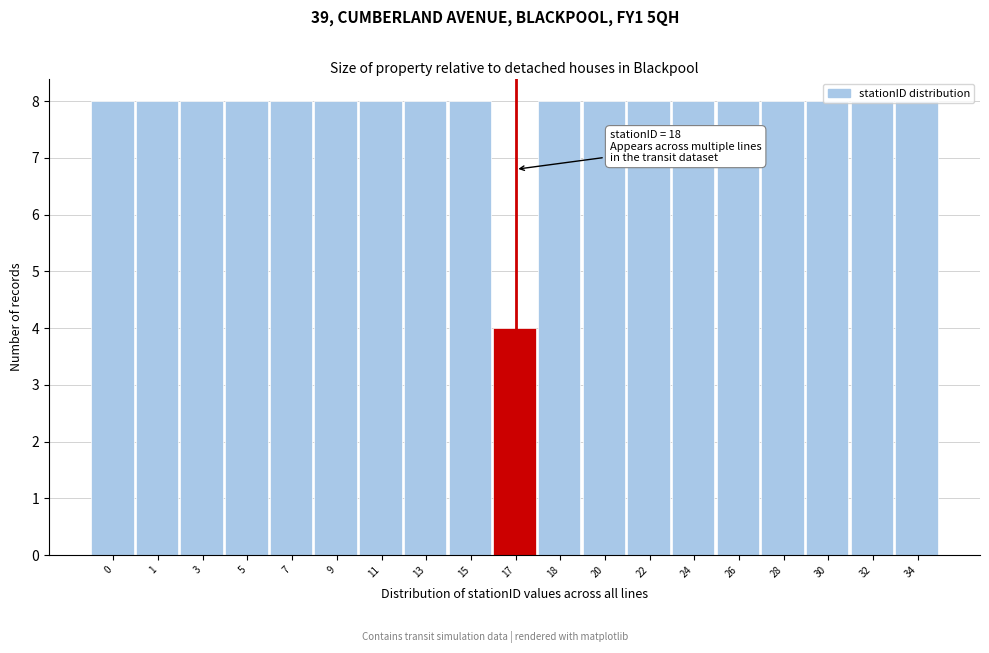

What is the value of the 5th bar from the left?

8